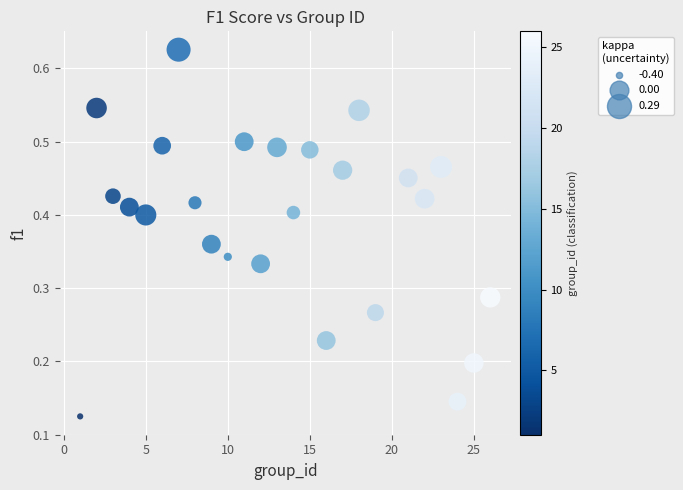

What is the range of X values (max minus min)?

25.0